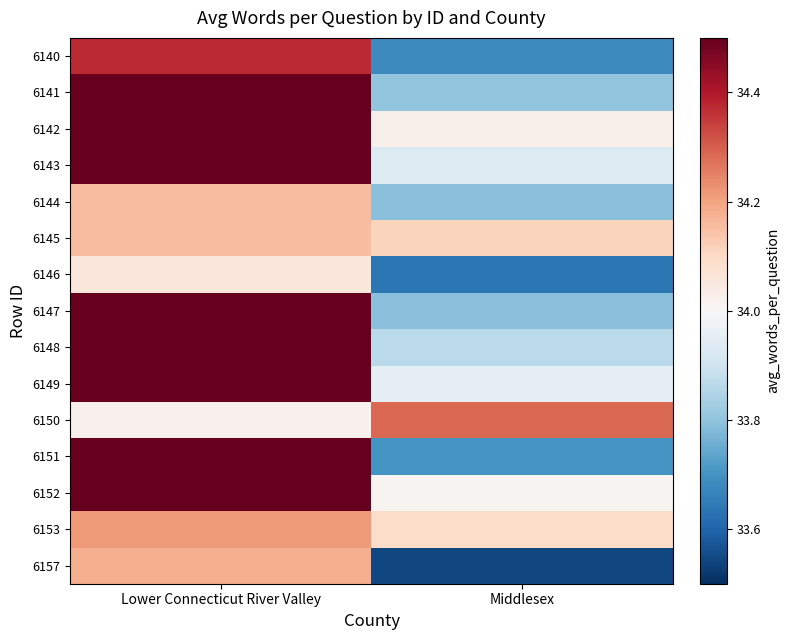

At how many categories does at least one series exceed 34?

2